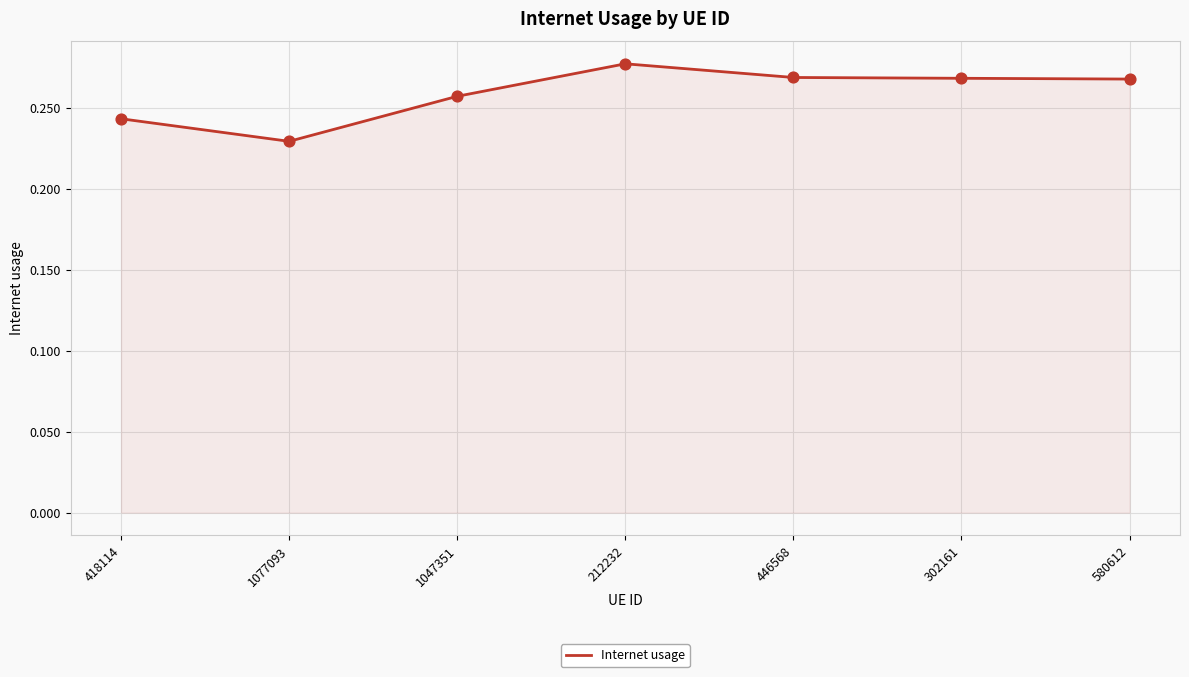

Which has a higher value, 212232 or 1047351?

212232